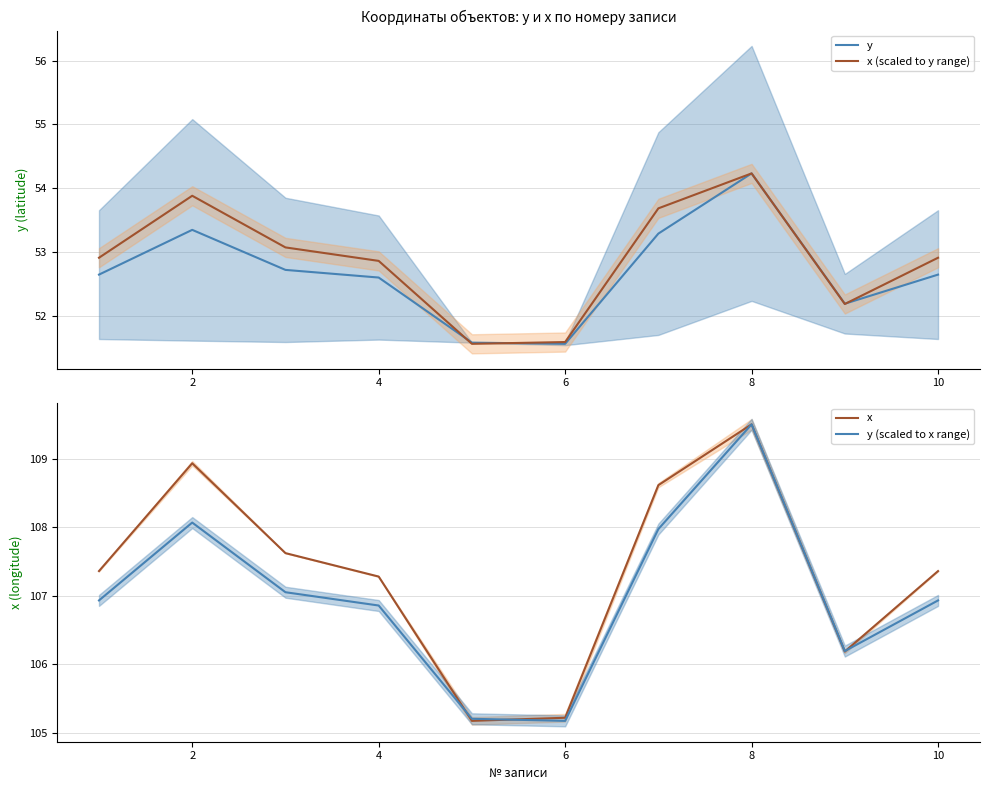

Where is the first local maximum for y (scaled to x range)?

2